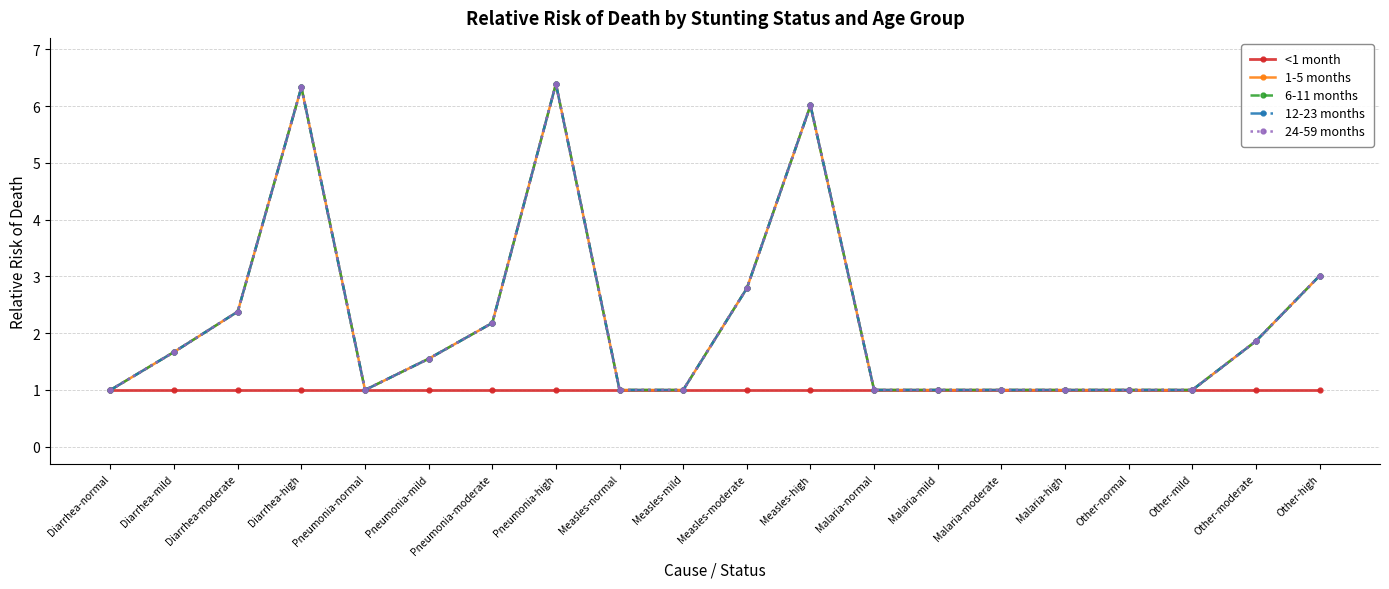

Does the chart have visible grid lines?

Yes